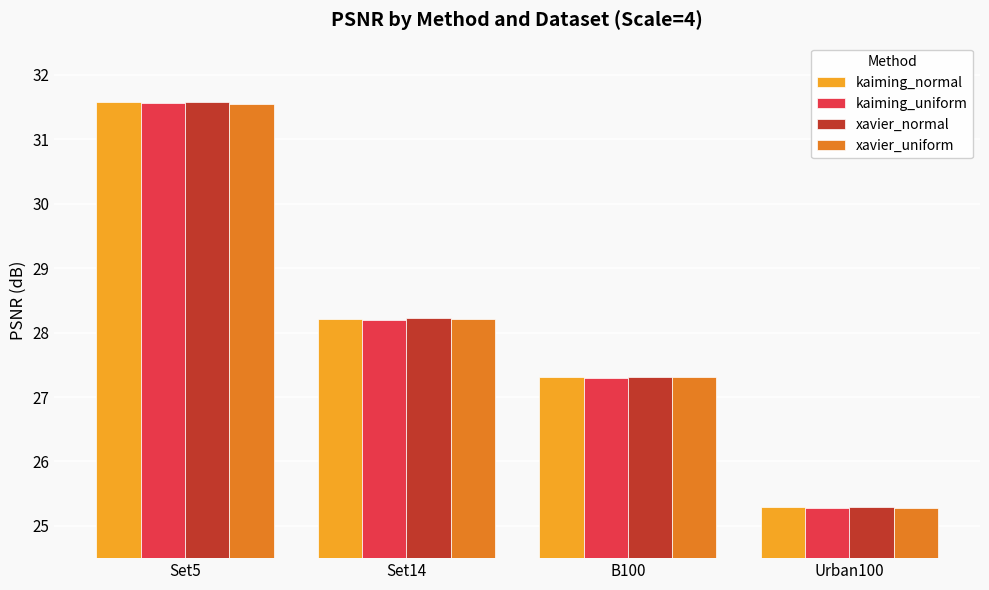

Is it true that kaiming_uniform equals 15.1 at Urban100?

False